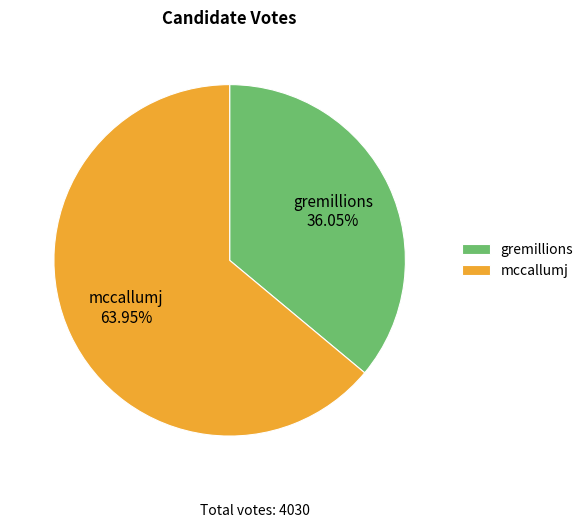

How many slices are in this pie chart?

2